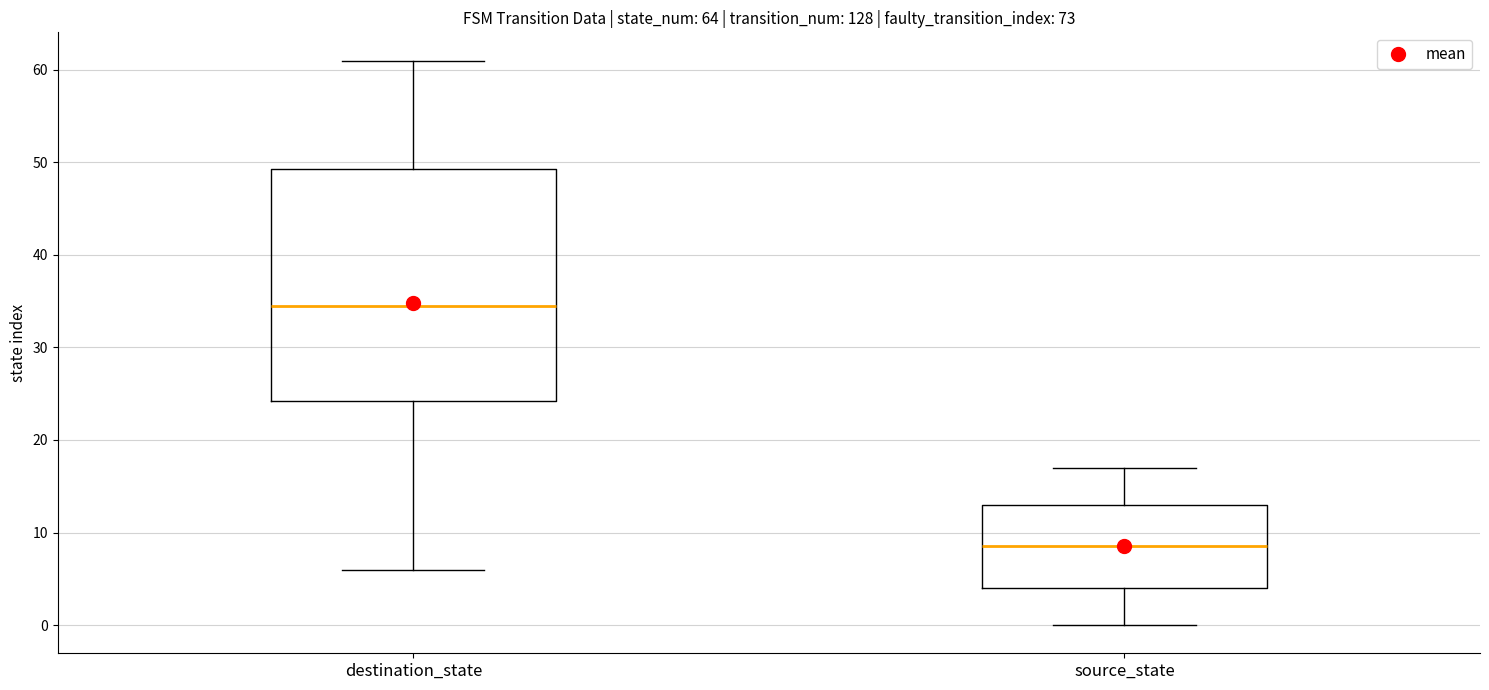

Where does the median line of the box for source_state sit on the y-axis? The values are not printed on the chart, so give them approximately, as read against the axis.

9